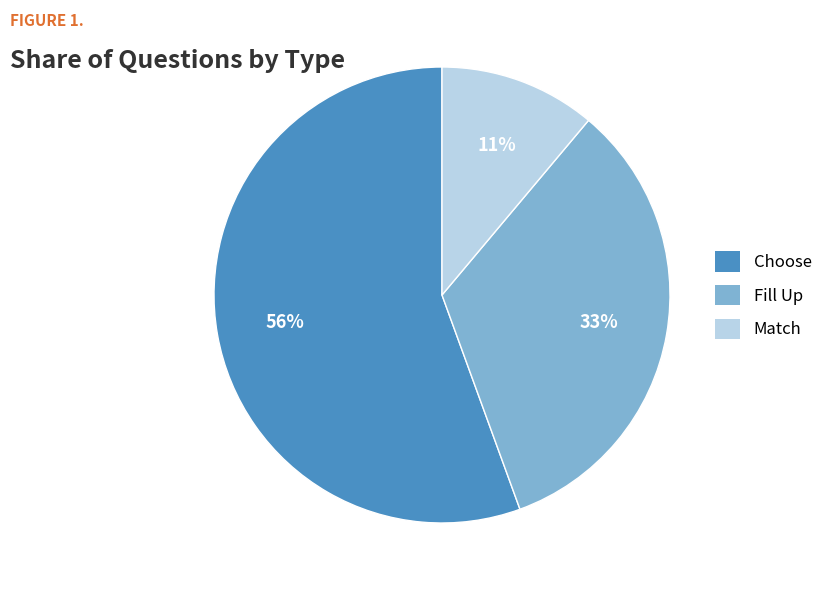

What percentage is the Choose slice, to the nearest percent?

56%